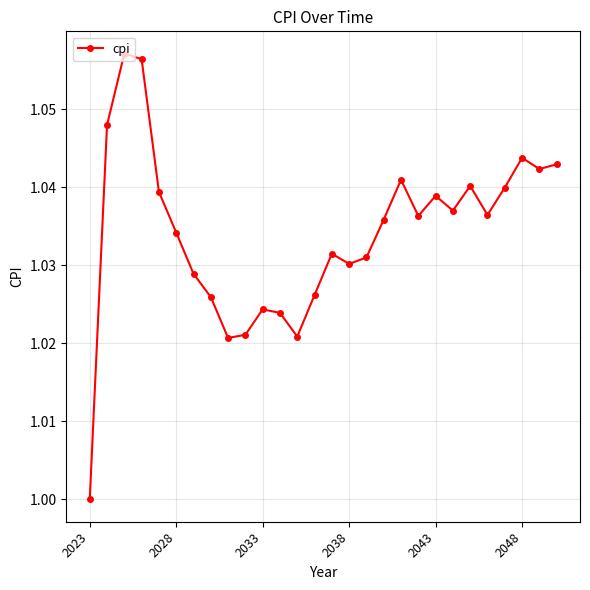

True or false: there are more than 1 points higher than both neighbors.

True